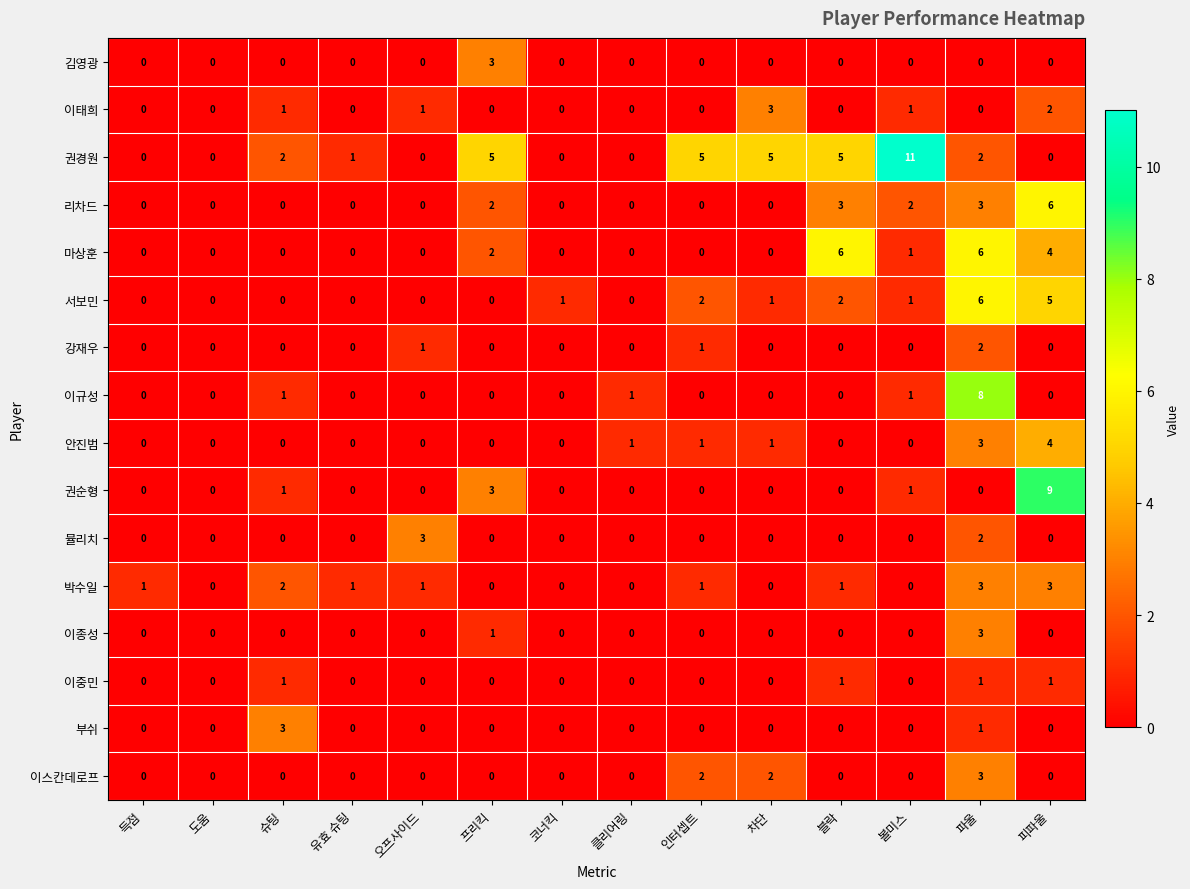

The 서보민 series shows 0 at 볼미스. True or false?

False